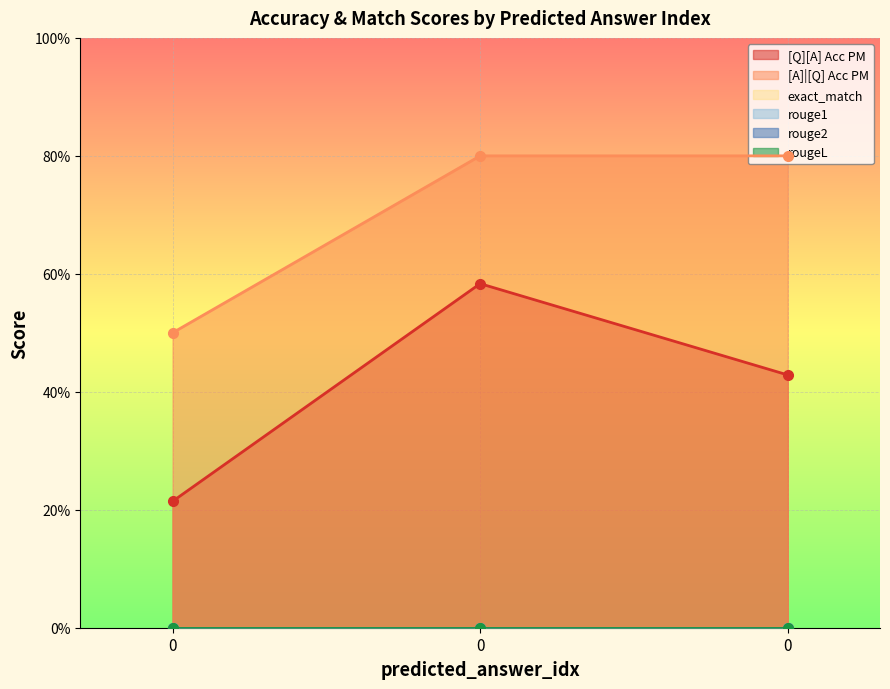

The [Q][A] Acc PM series shows 0.3 at 0. True or false?

False